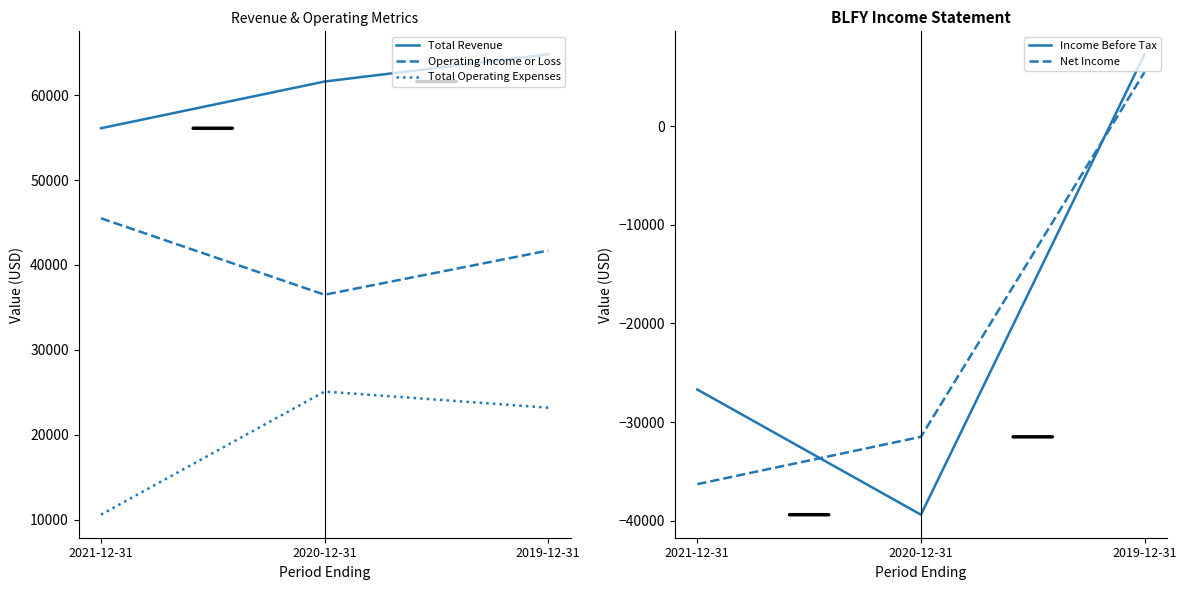

The Net Income series shows -36300 at 2021-12-31. True or false?

True